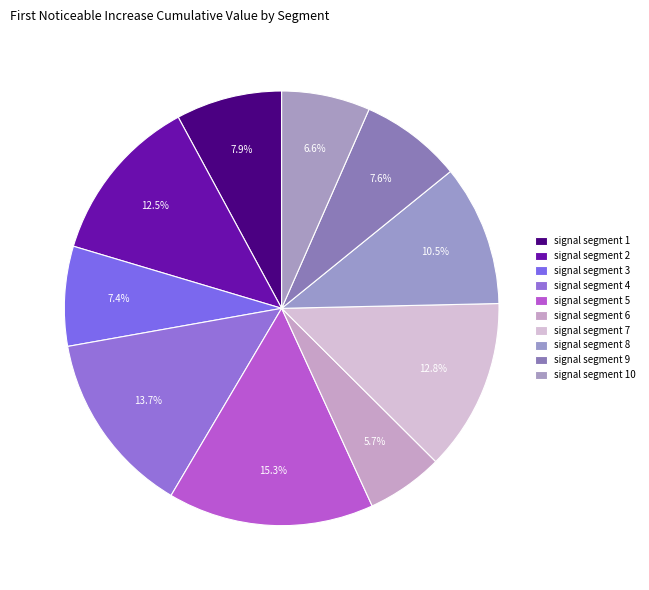

True or false: signal segment 8 accounts for 10% of the total.

True